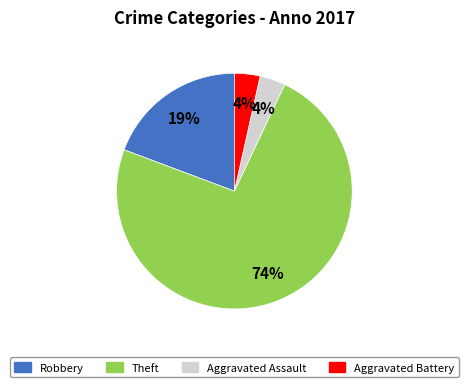

How many slices are in this pie chart?

4